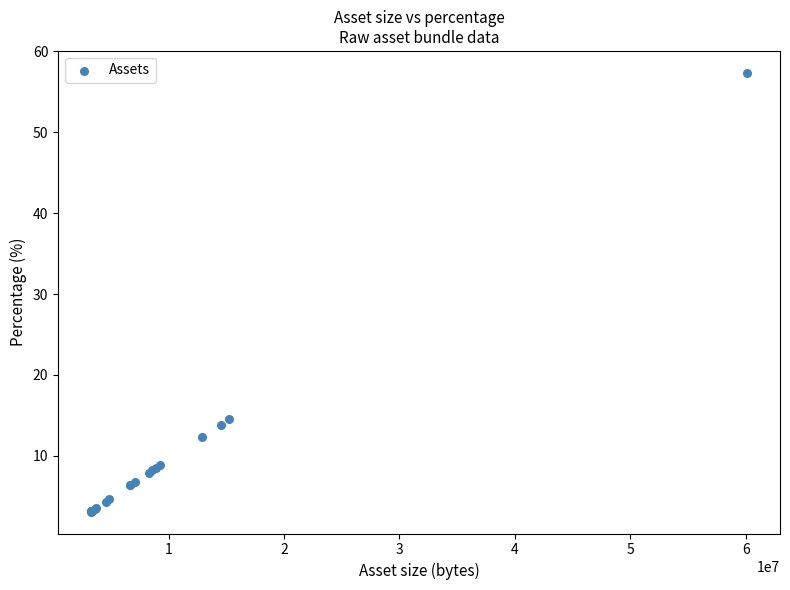

What Y value in the scatter plot is closest to 30?

14.6